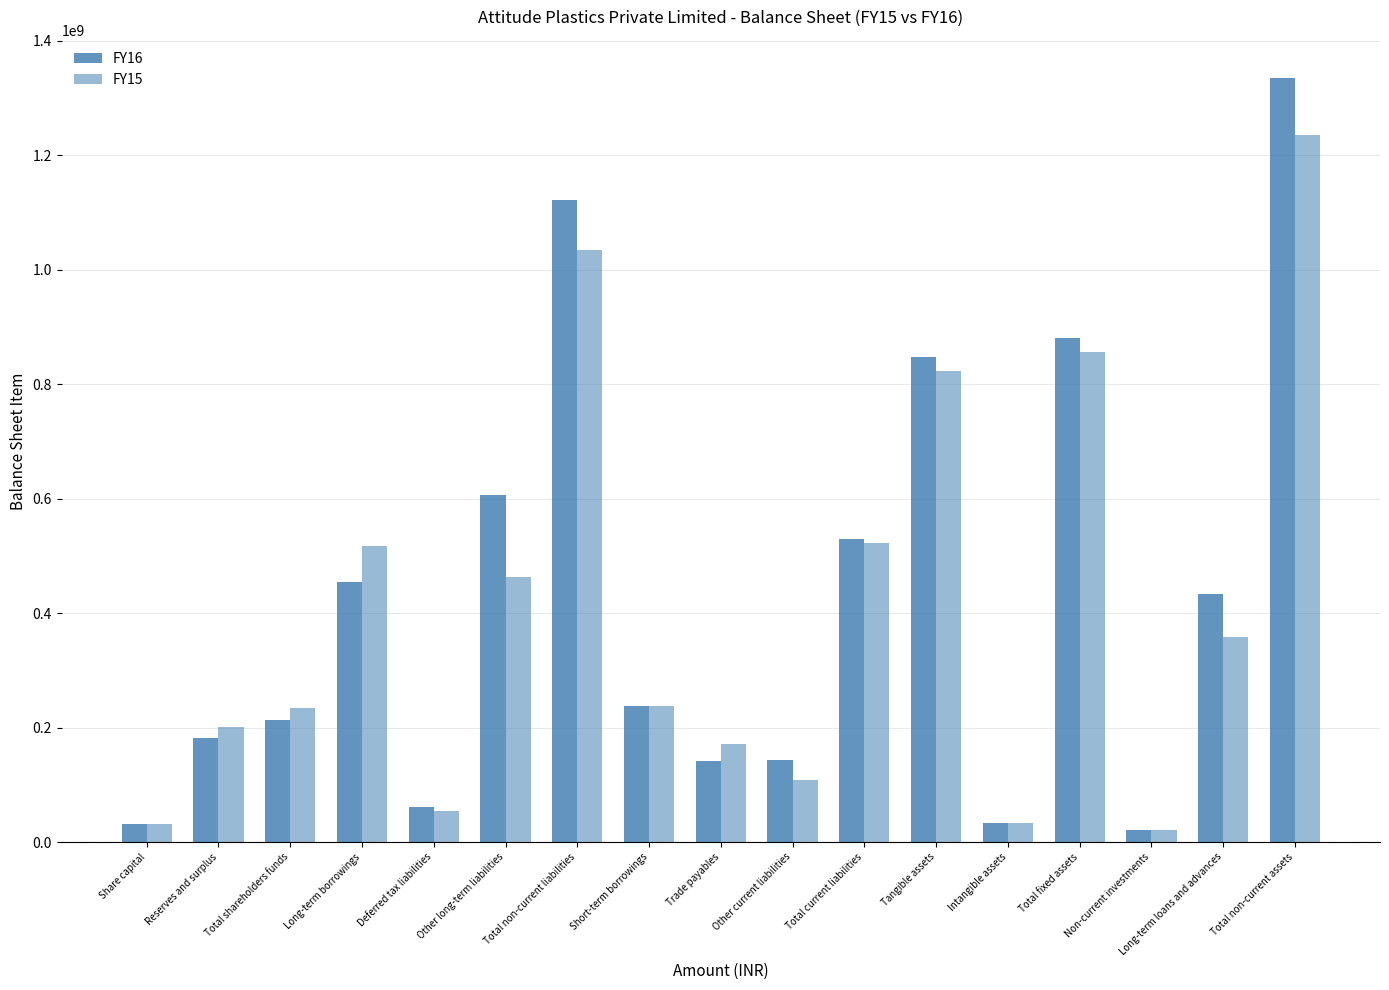

What is the difference between the FY15 values at Trade payables and Intangible assets?

137514000